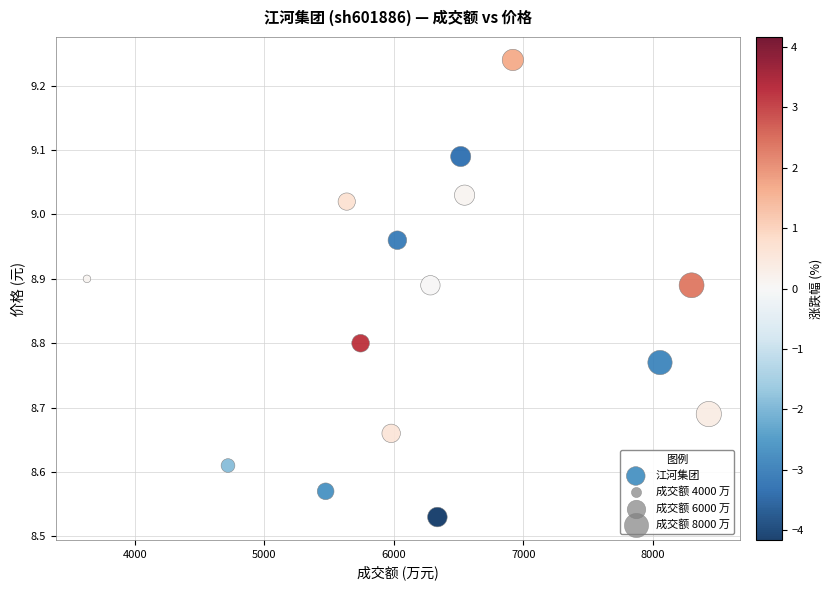

What is the range of X values (max minus min)?

4802.0